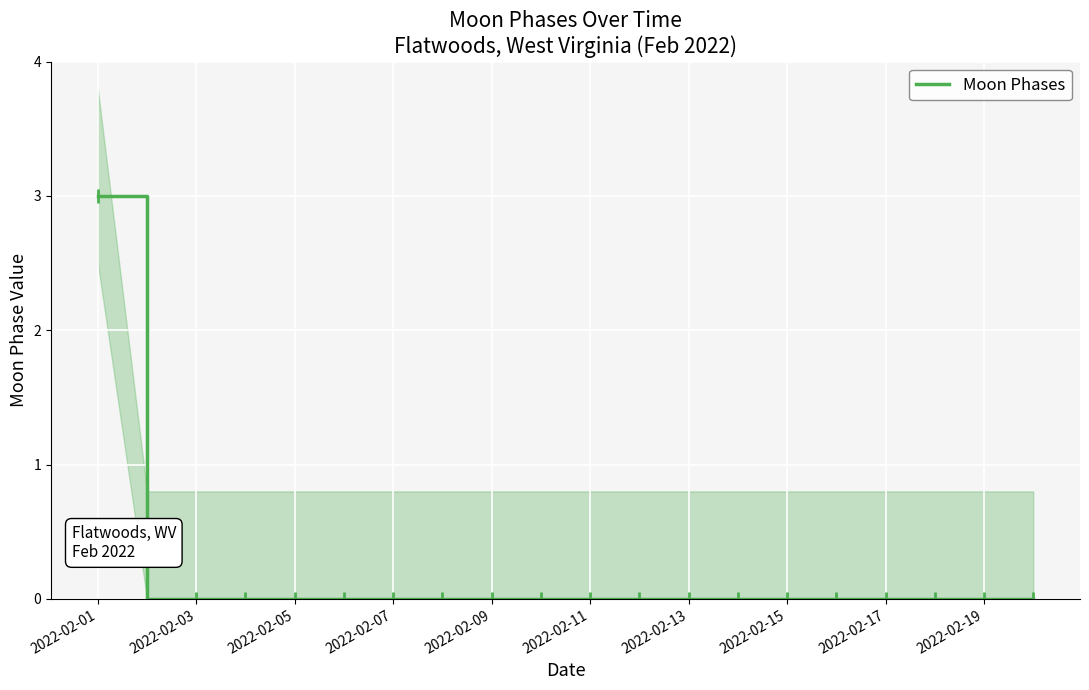

How many lines are shown in the chart?

1